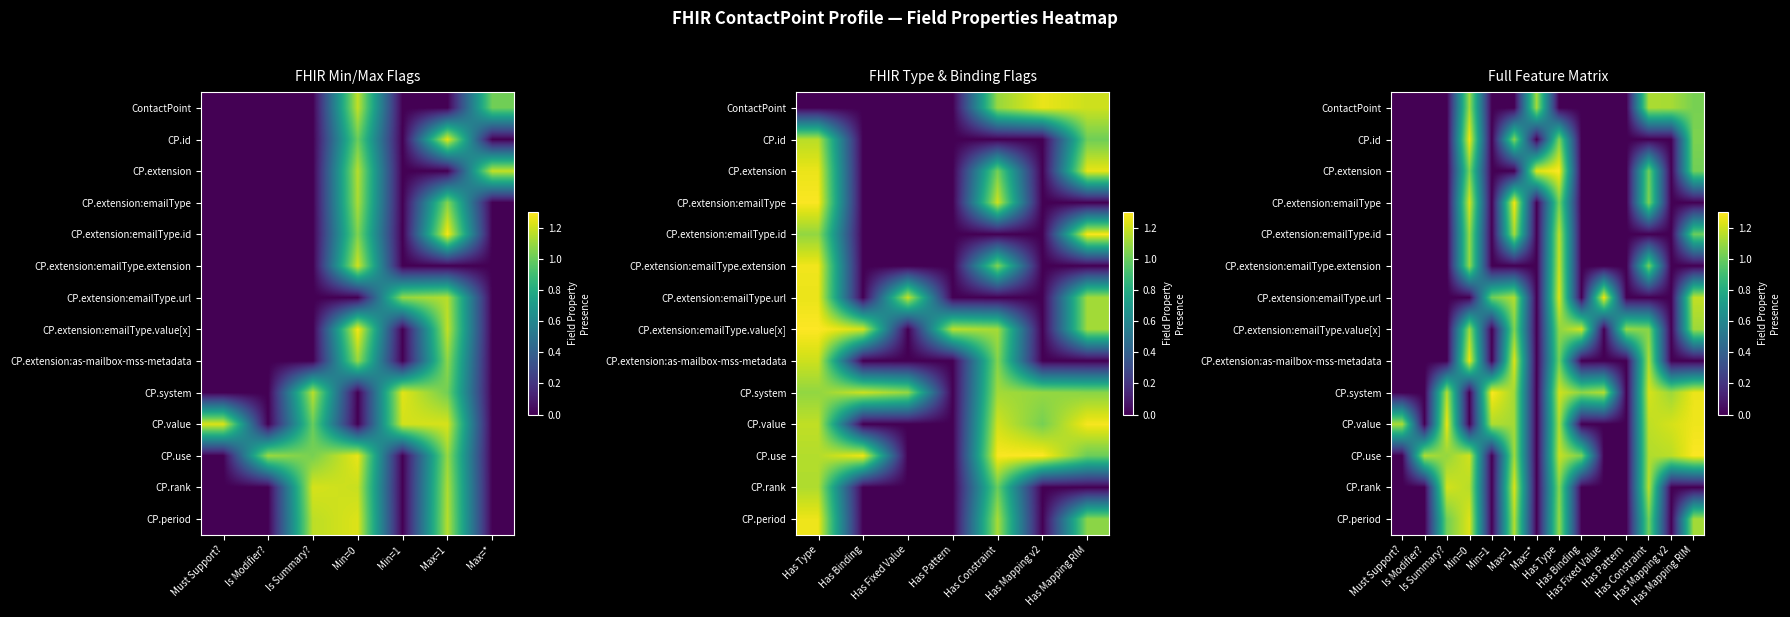

Rank the series by their maximum value, from lowest to highest.

ContactPoint, CP.extension:emailType.id, CP.extension:emailType.extension, CP.extension:emailType.value[x], CP.rank, CP.period, CP.extension:as-mailbox-mss-metadata, CP.id, CP.value, CP.extension:emailType, CP.extension:emailType.url, CP.use, CP.system, CP.extension